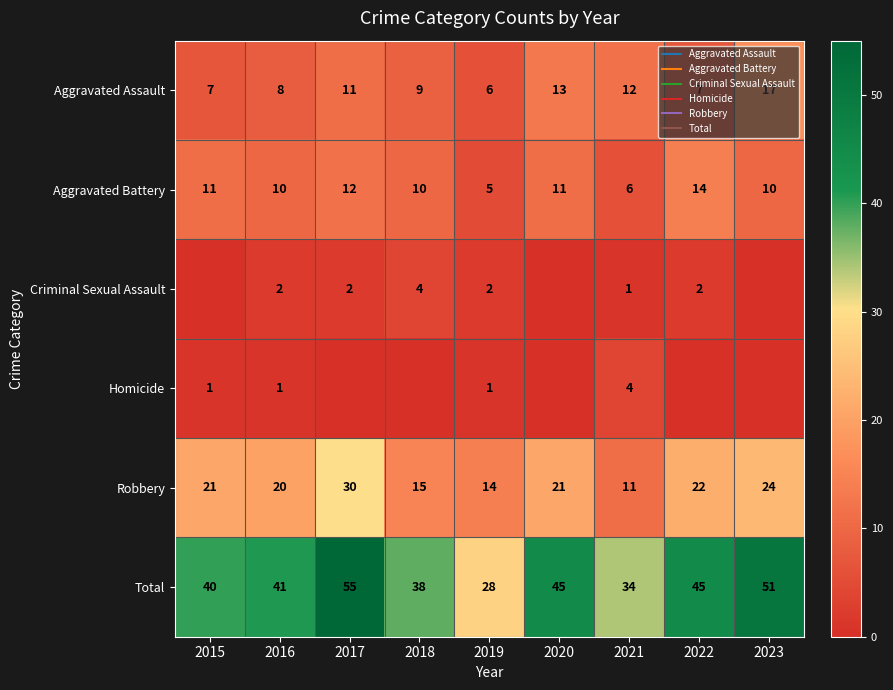

What is the difference between the highest and lowest values at 2022?

45